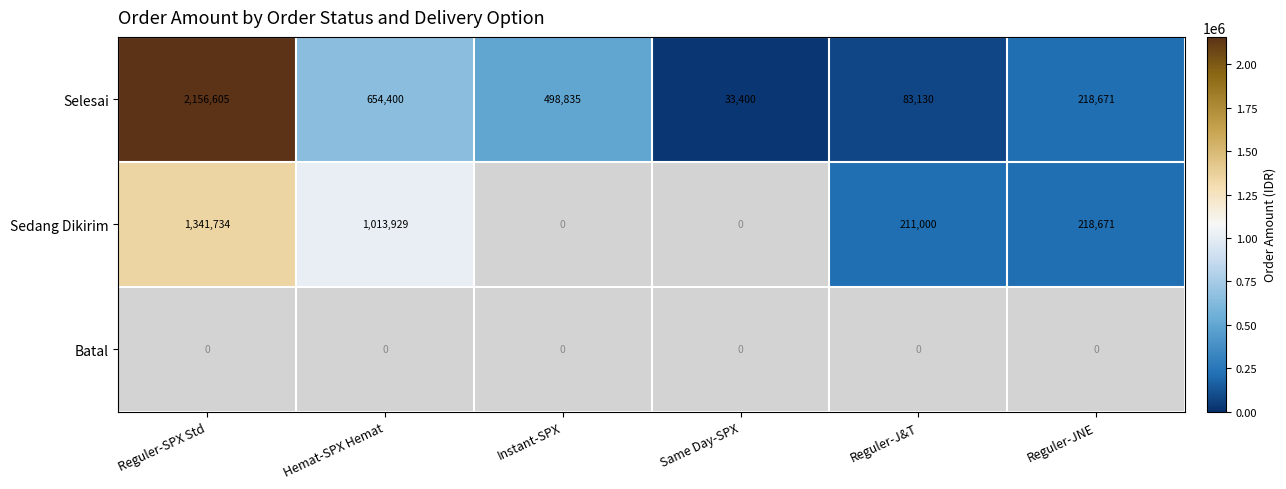

What is the lowest value of the Selesai series?

33400